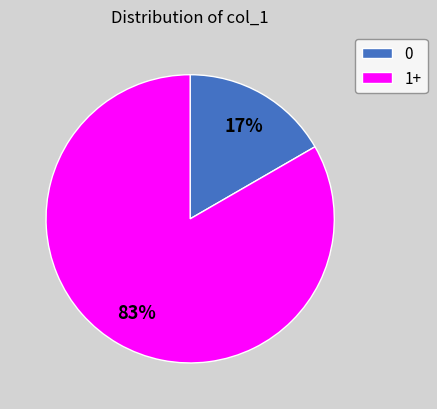

Is the sum of 0 and 1+ greater than half?

Yes